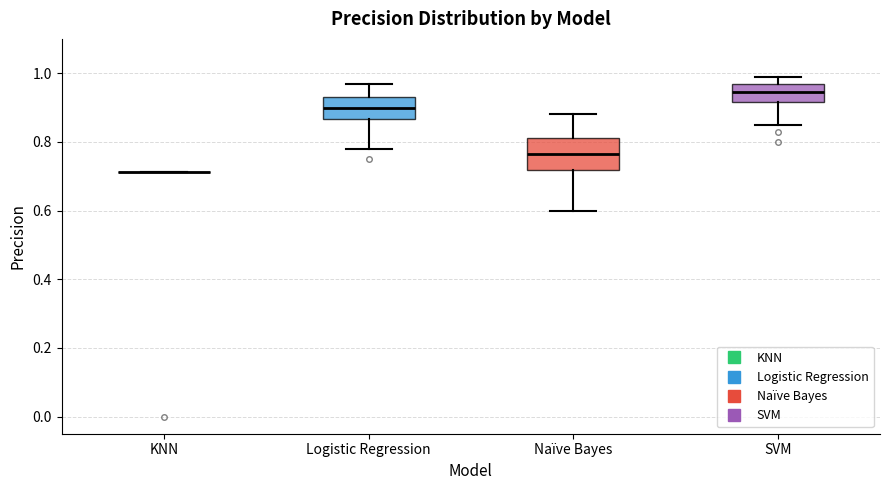

Reading left to right, read every box against the y-axis: the position of its median line, the range the box covers, and the ends of its whiskers. The values are not printed on the chart, so give them approximately, as read against the axis.

KNN: box collapsed to a line at 0.72, whiskers 0.72 to 0.72
Logistic Regression: median 0.90, box 0.86 to 0.94, whiskers 0.78 to 0.98
Naïve Bayes: median 0.76, box 0.72 to 0.82, whiskers 0.60 to 0.88
SVM: median 0.94, box 0.92 to 0.98, whiskers 0.86 to 1.00